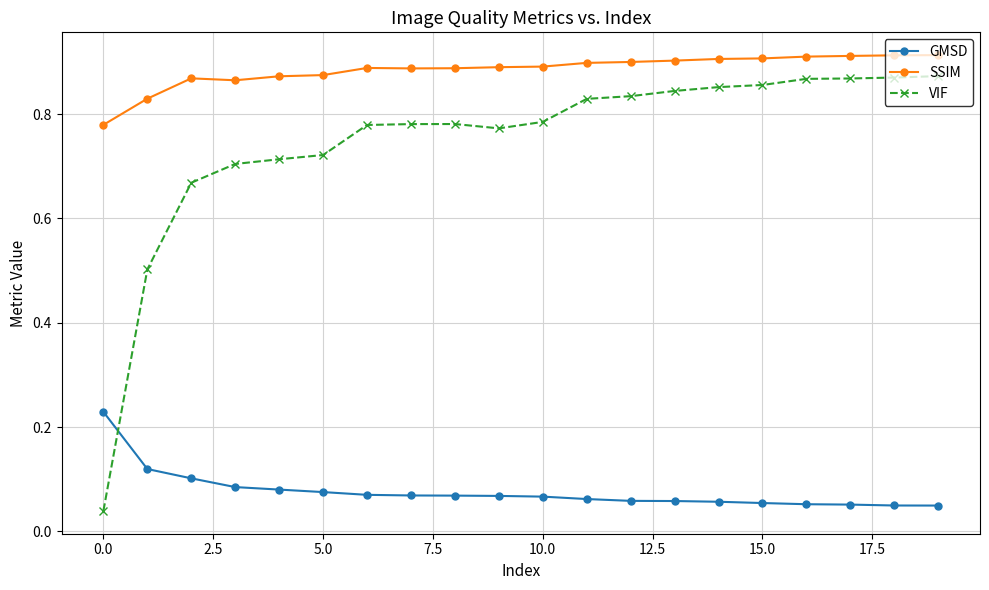

How many distinct data groups are displayed?

3